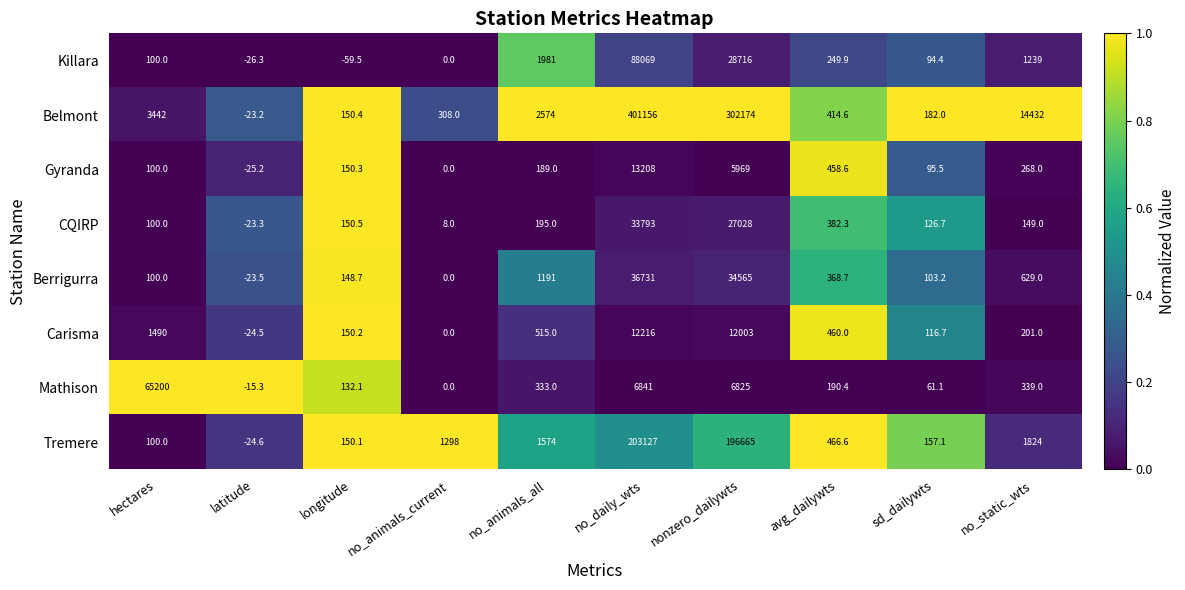

Rank the series by their maximum value, from lowest to highest.

Carisma, Gyranda, CQIRP, Berrigurra, Mathison, Killara, Tremere, Belmont